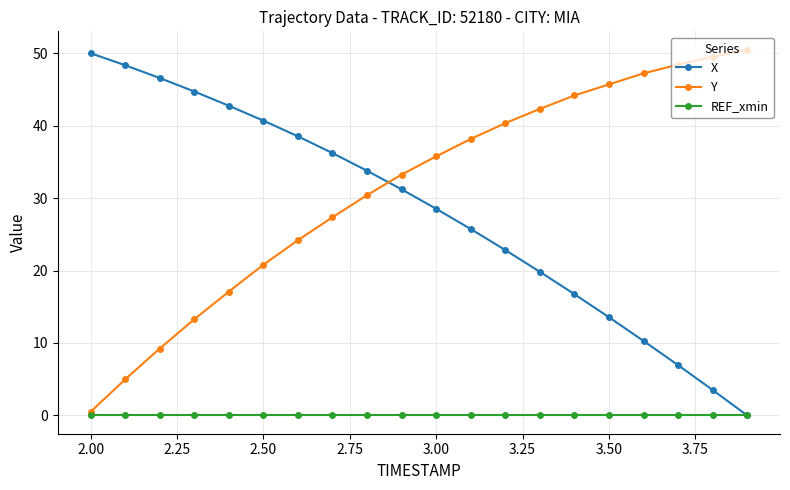

True or false: X has more than 1 interior local peaks.

False